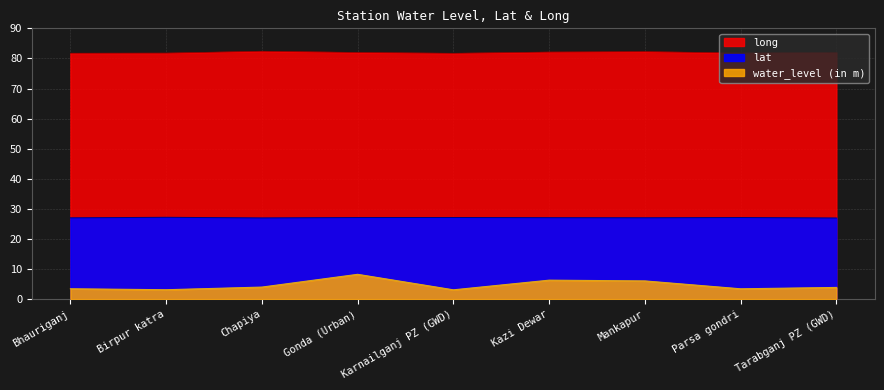

Rank the series by their maximum value, from highest to lowest.

long, lat, water_level (in m)